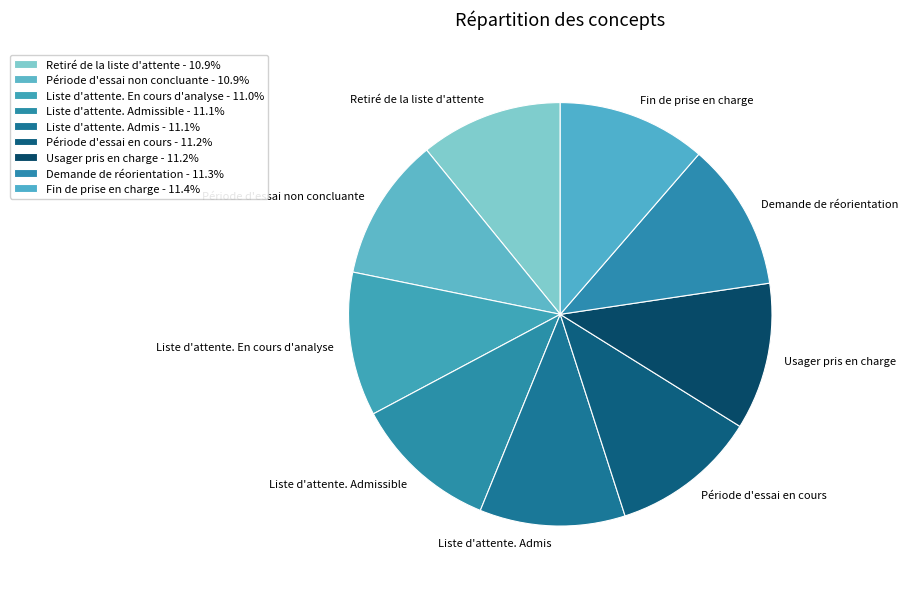

True or false: Période d'essai en cours accounts for 11% of the total.

True